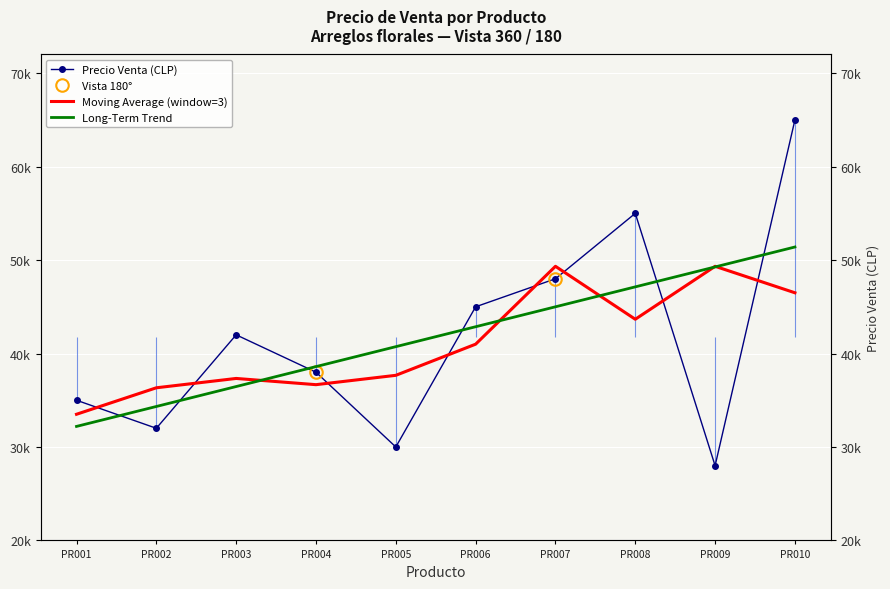

Is it true that Moving Average (window=3) equals 46500.0 at PR010?

True